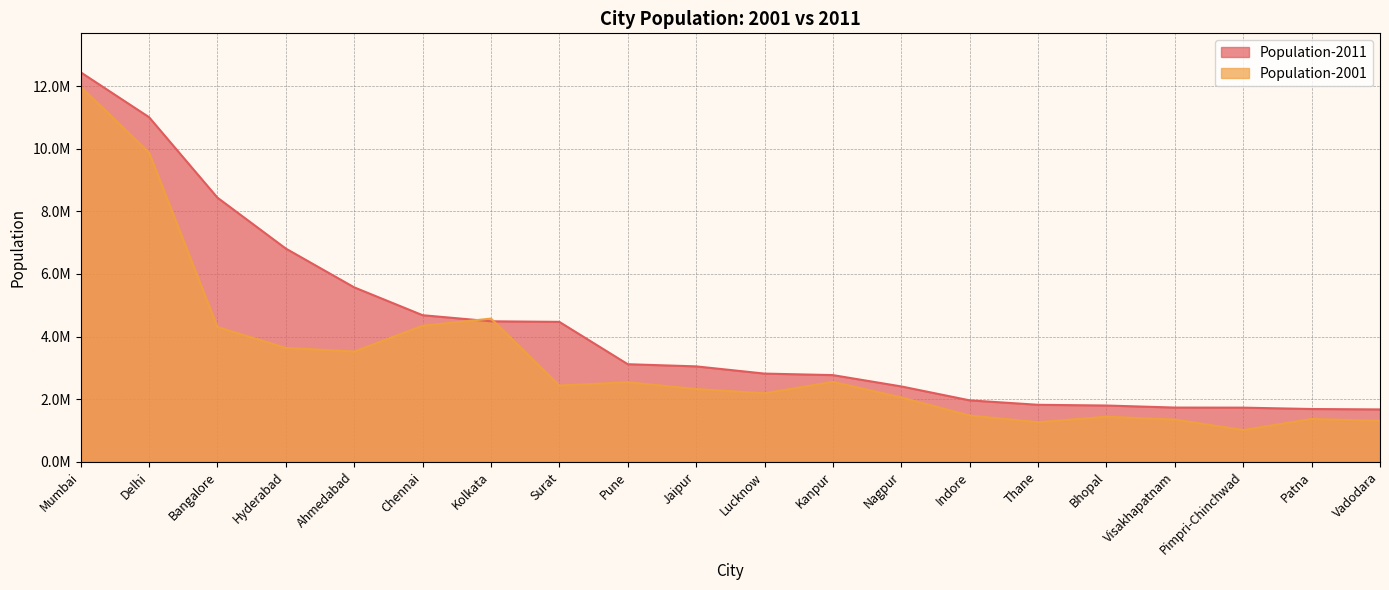

The value of Population-2001 at Bhopal is 974237. True or false?

False